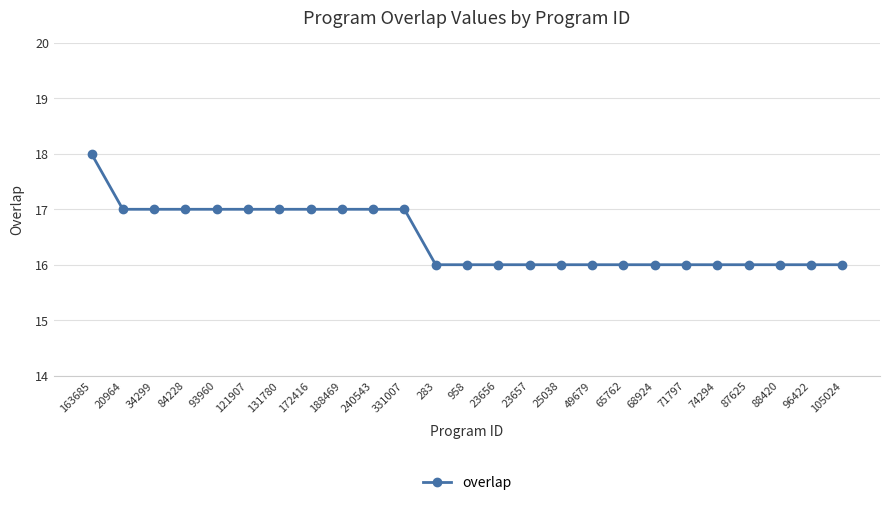

What is the greatest value displayed?

18